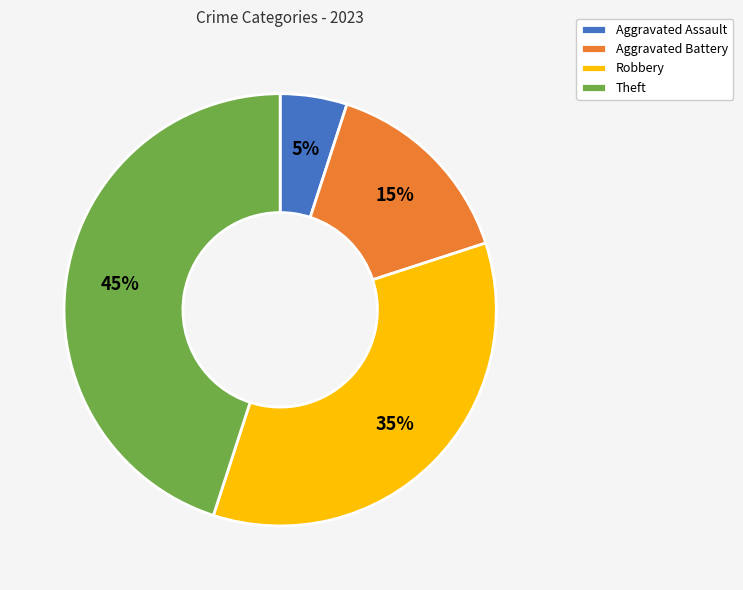

Count the number of slices in the pie.

4